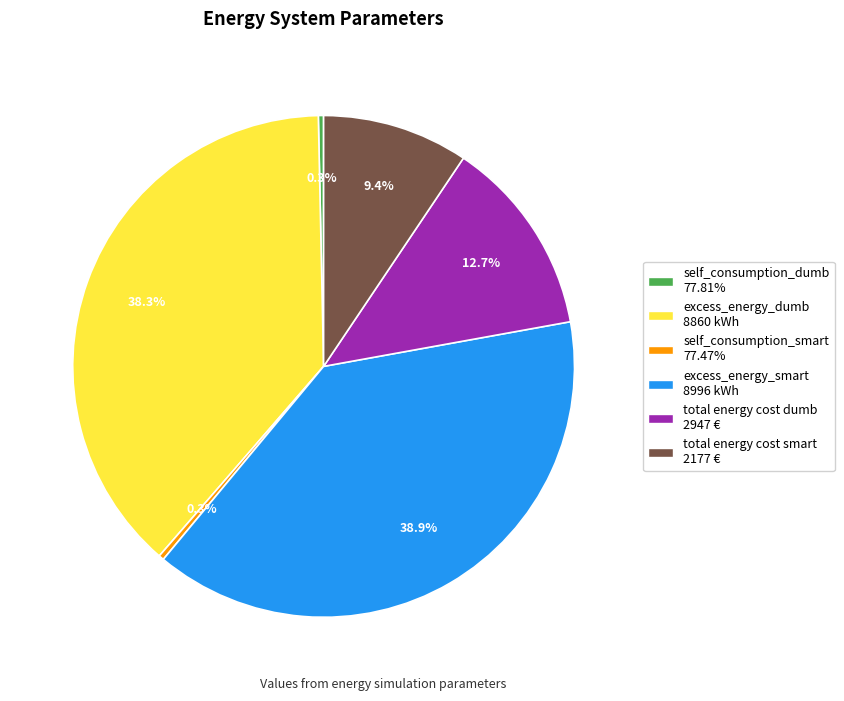

To the nearest percent, what is the difference between the largest and smallest slice percentages?

39%